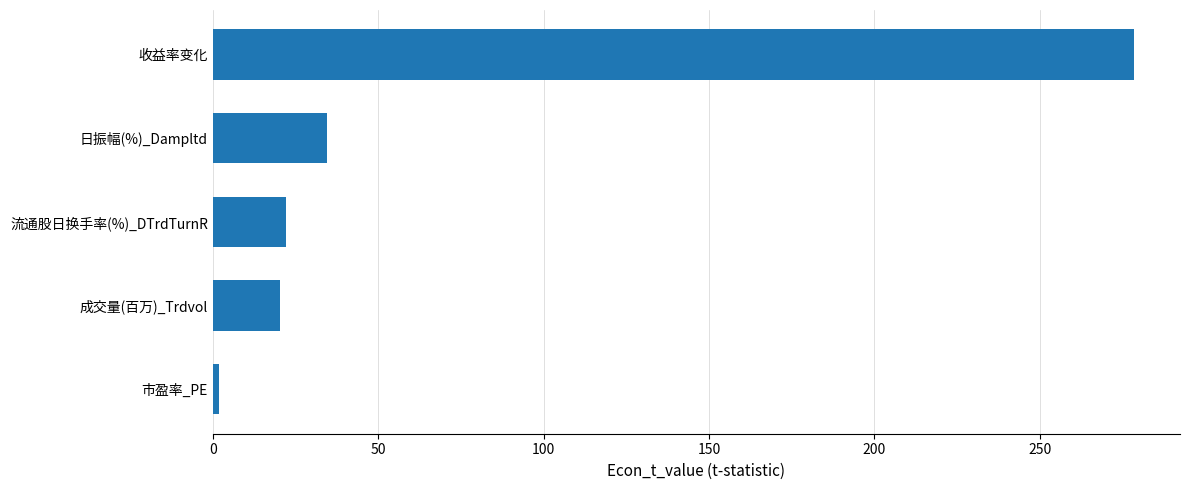

True or false: the data shows 68.9 at 收益率变化.

False